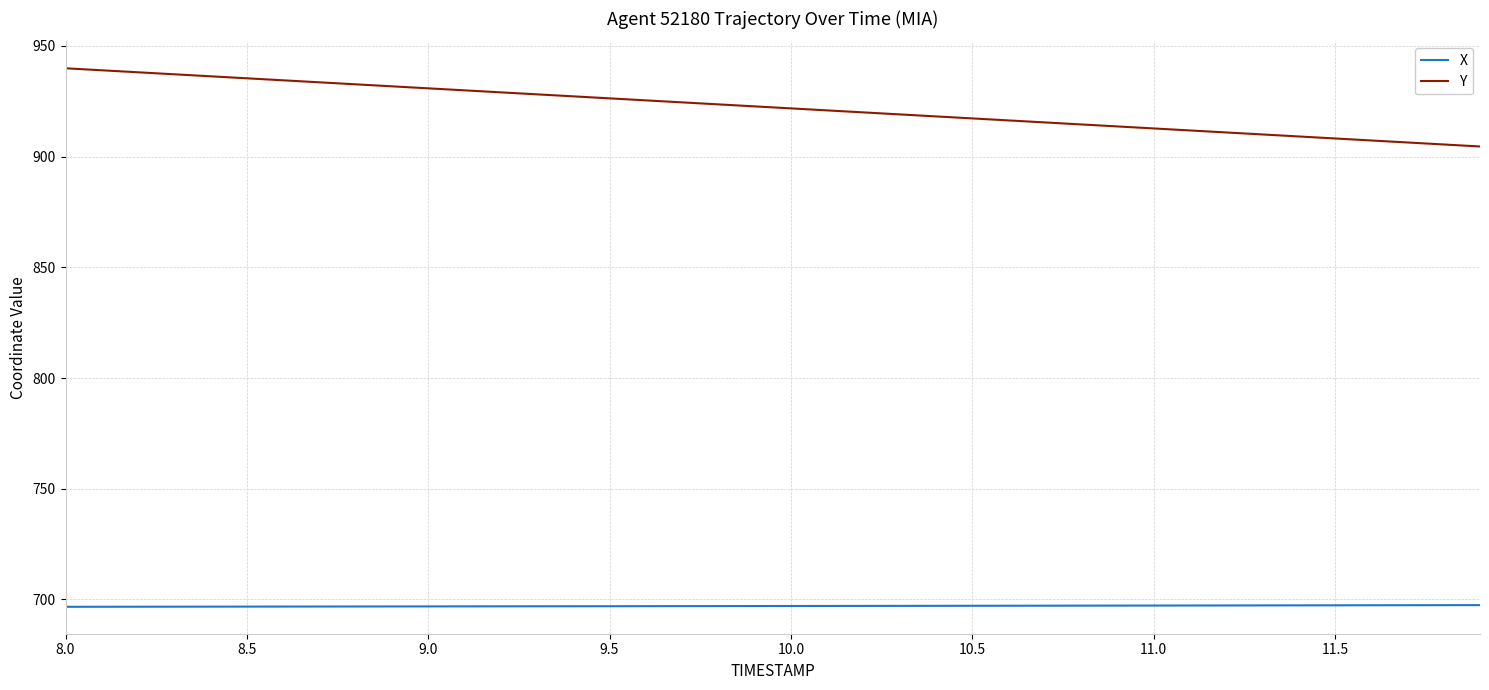

True or false: X and Y intersect in this chart.

False